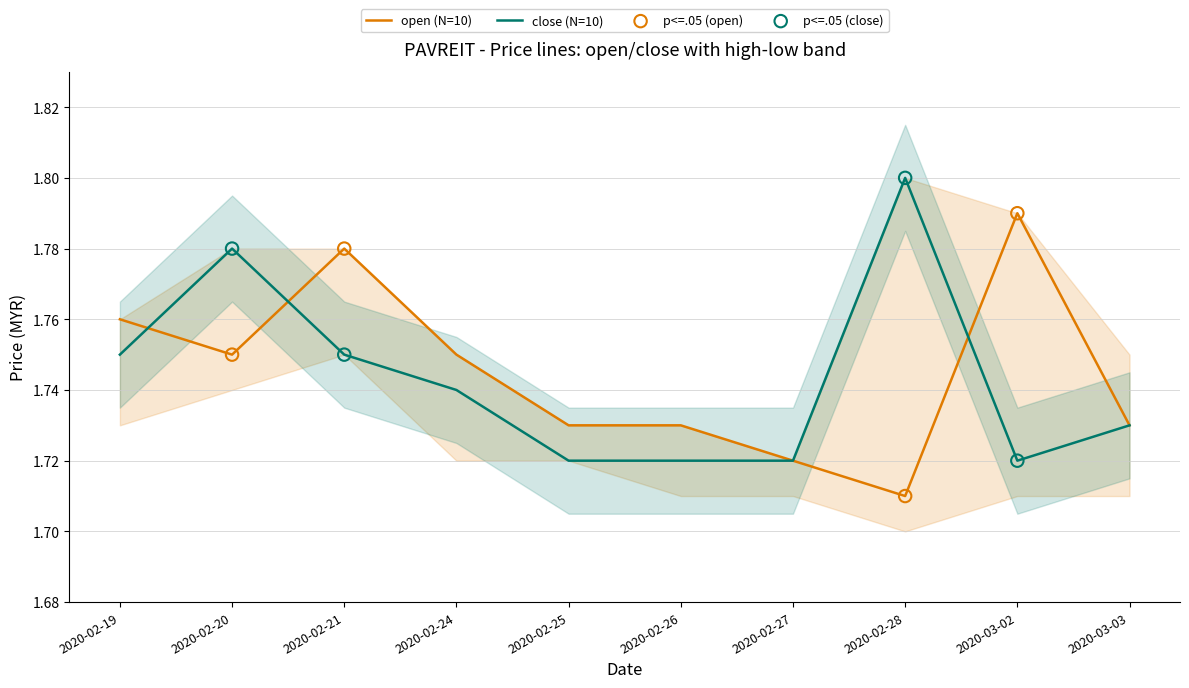

What are all the series names shown in the legend?

open, close